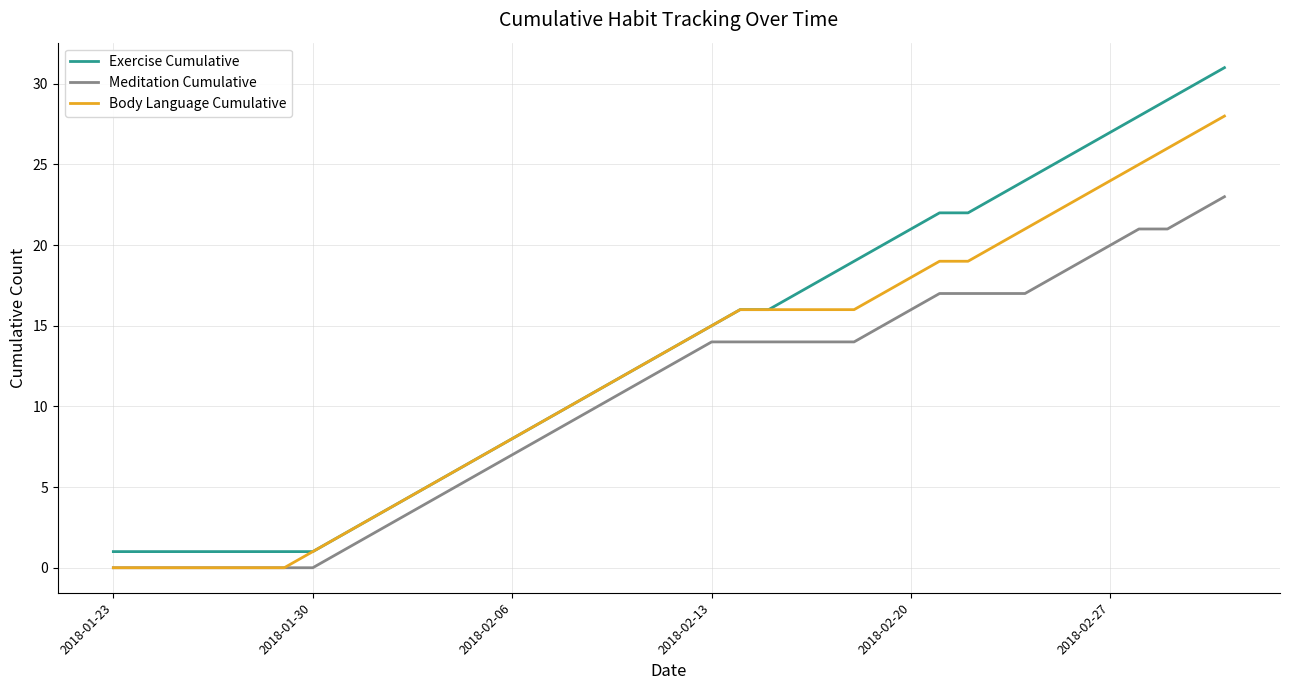

Which series has the widest spread of values?

Exercise Cumulative